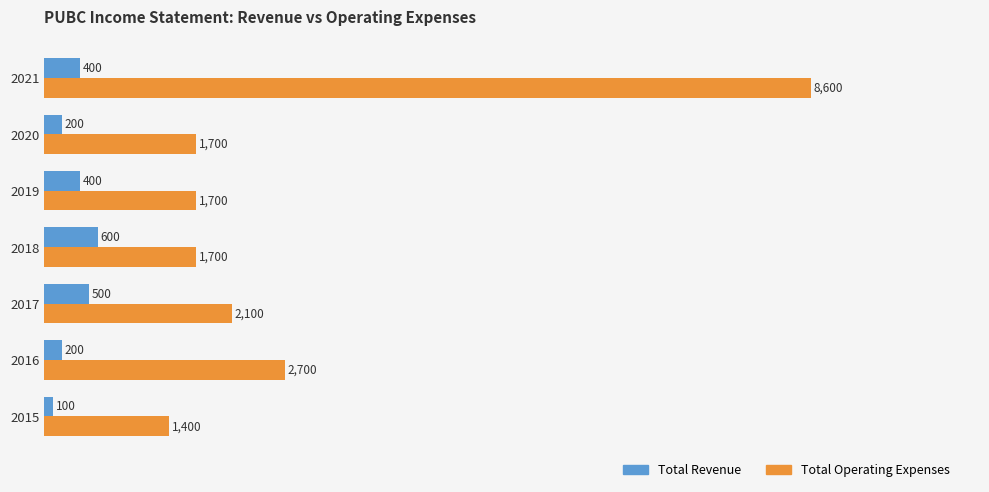

Rank the series by their average value, from highest to lowest.

Total Operating Expenses, Total Revenue